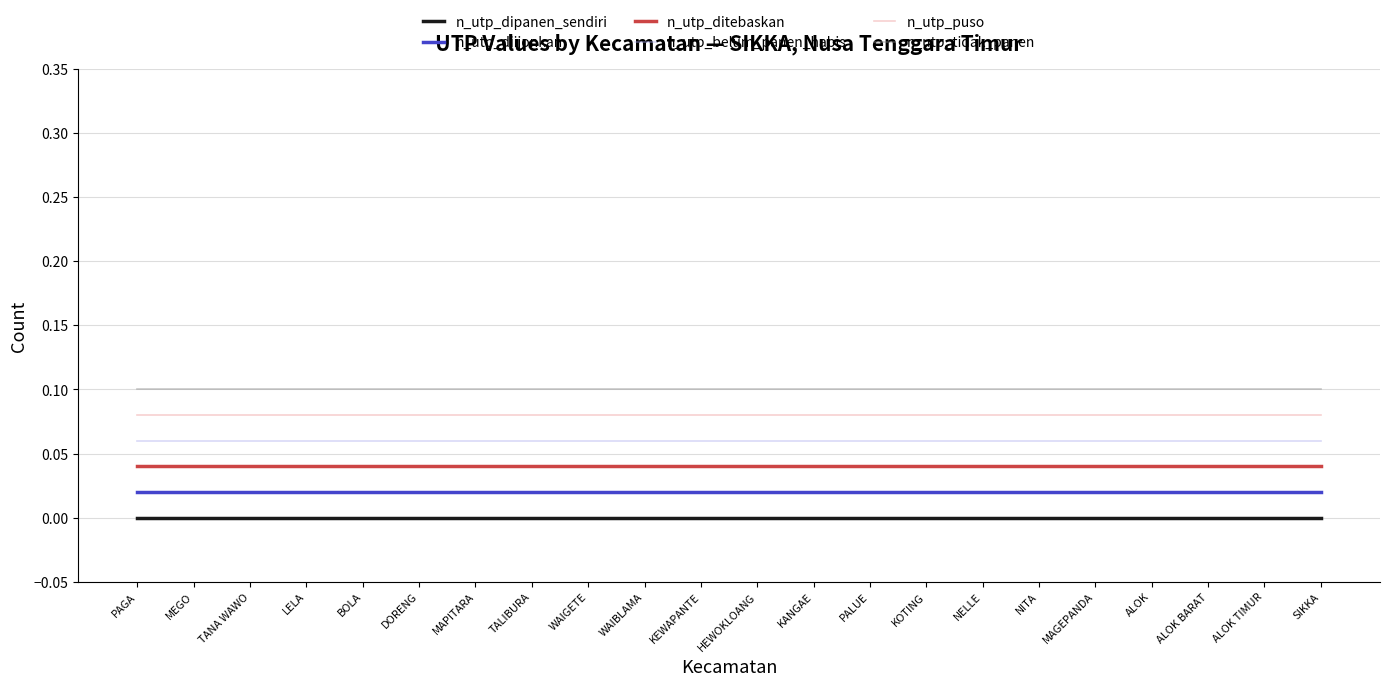

What position from the left is KOTING?

15